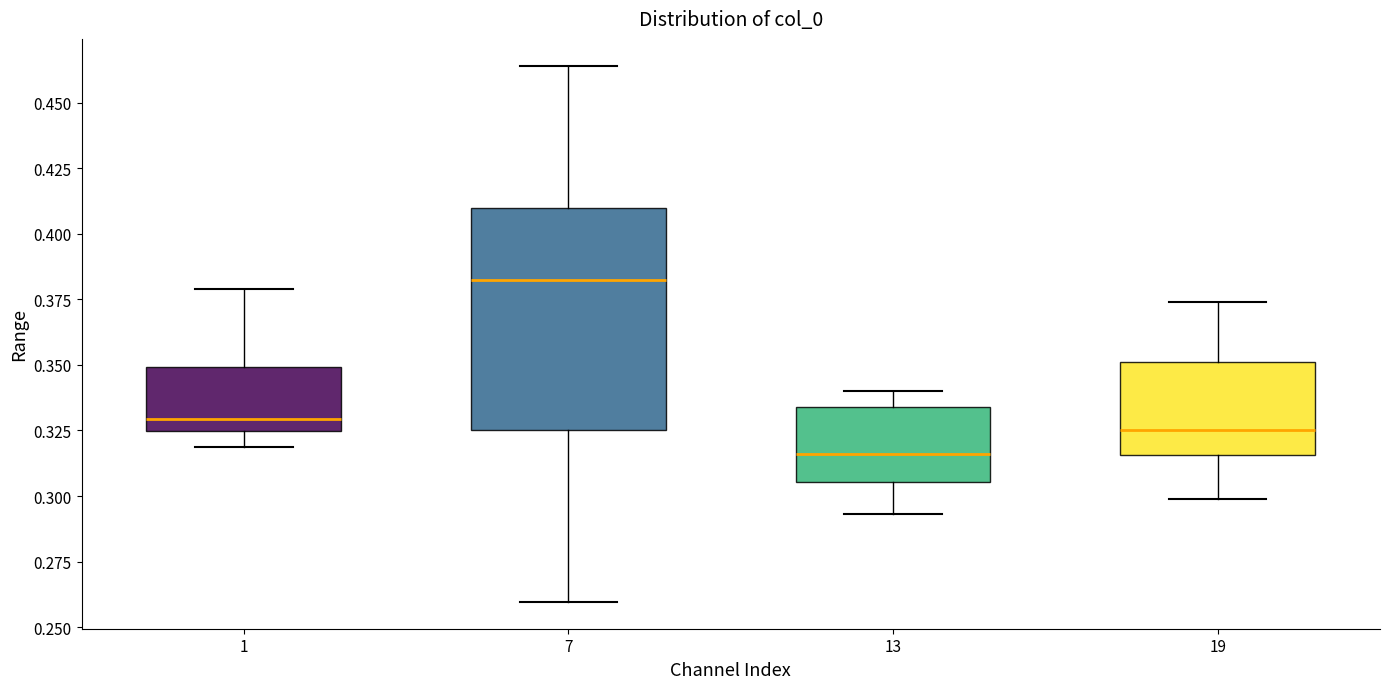

Where does the median line of the box at x = 13 sit on the y-axis? The values are not printed on the chart, so give them approximately, as read against the axis.

0.315